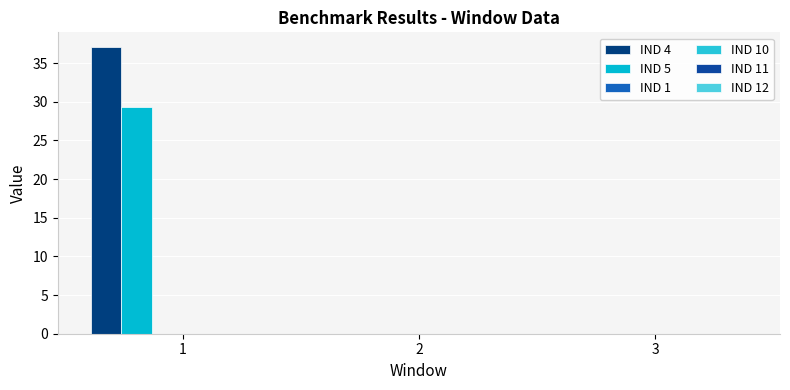

How many data points does each series have?

3